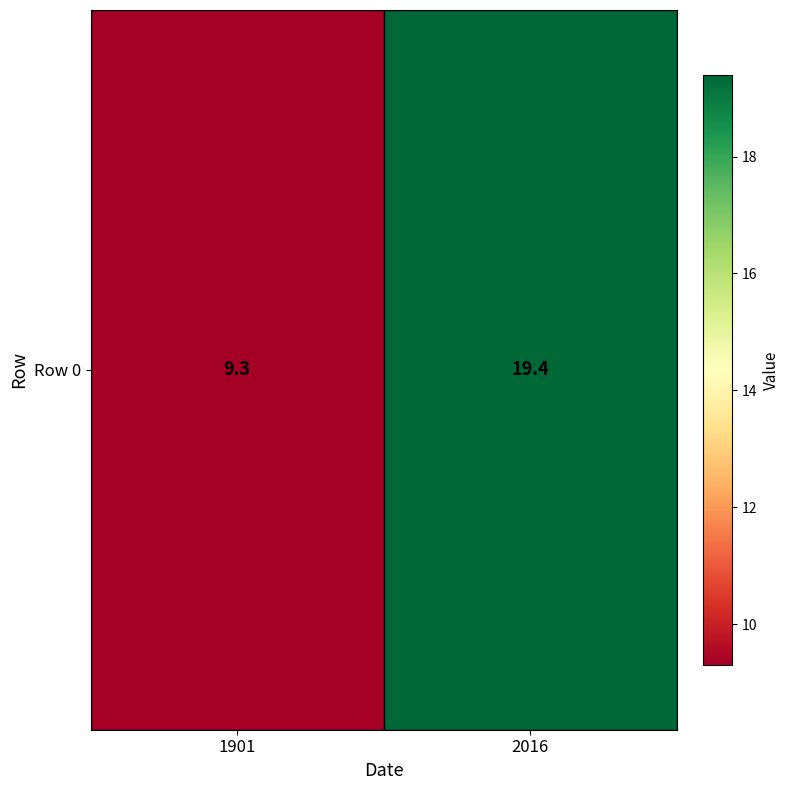

The value at 2016 is 19.4. True or false?

True